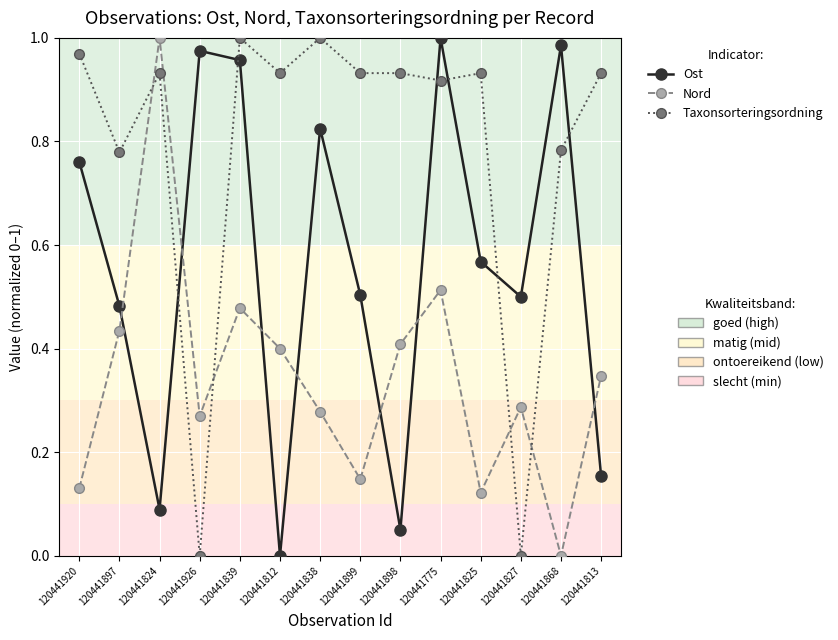

What is the total value across all series at 120441813?

1.4